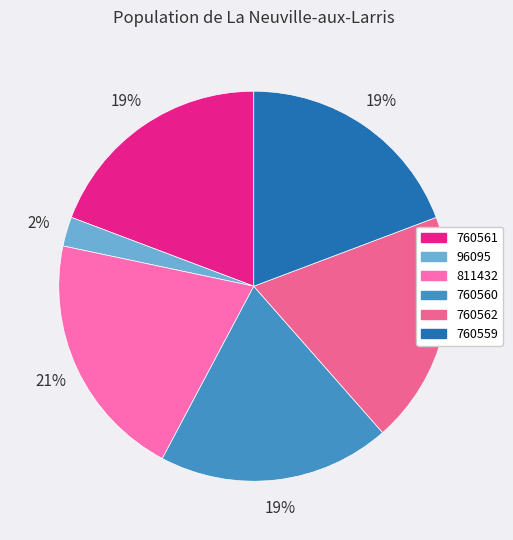

Rank the categories by value from highest to lowest.

811432, 760562, 760561, 760560, 760559, 96095